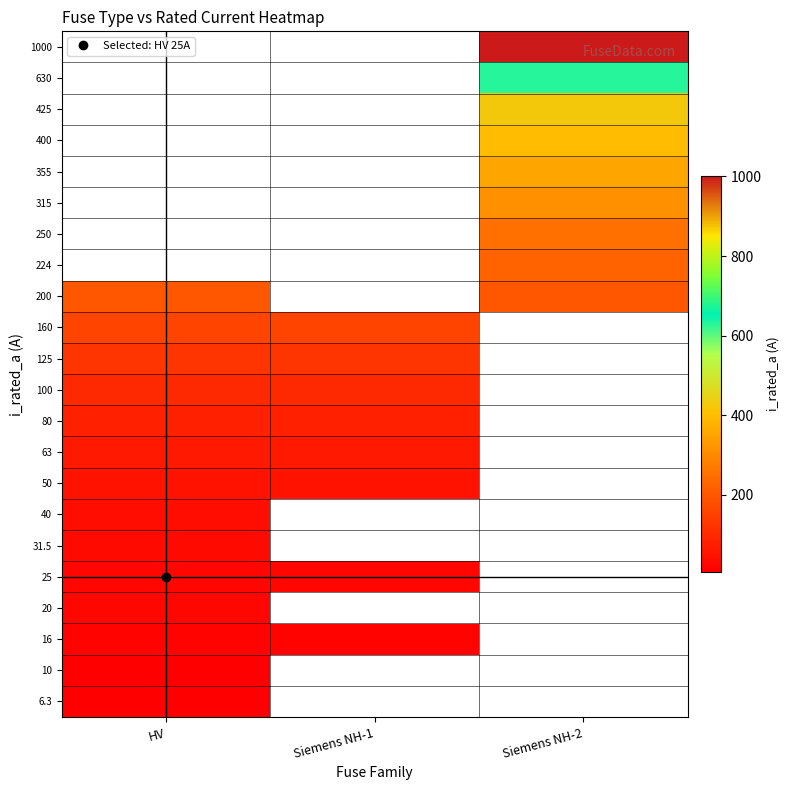

At which category does the chart reach its minimum across all series?

HV